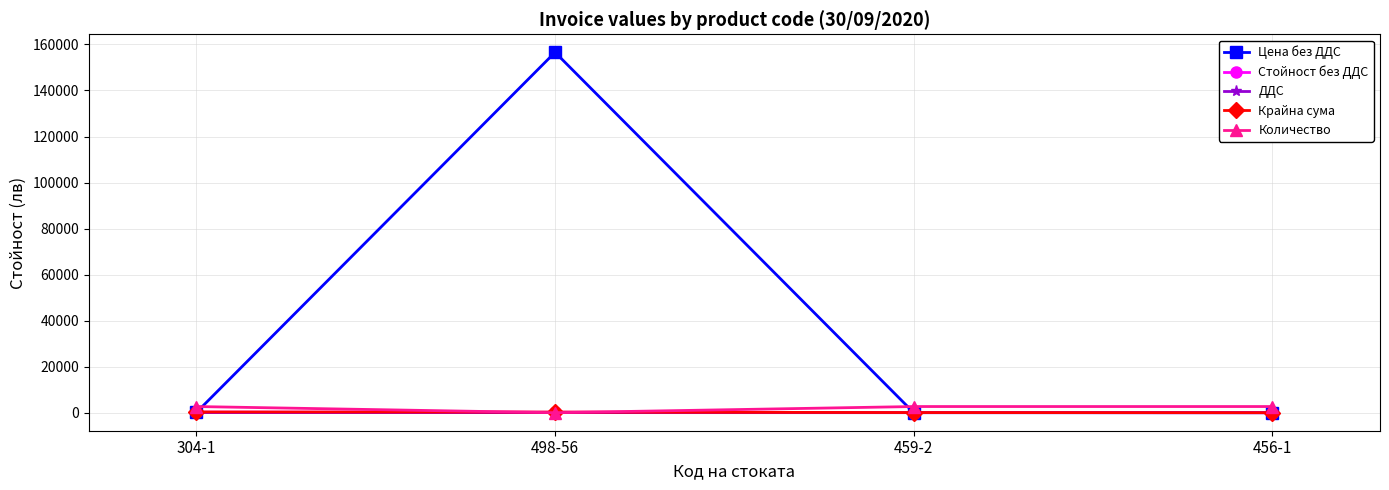

Where does the Стойност без ДДС series first go above 219?

304-1